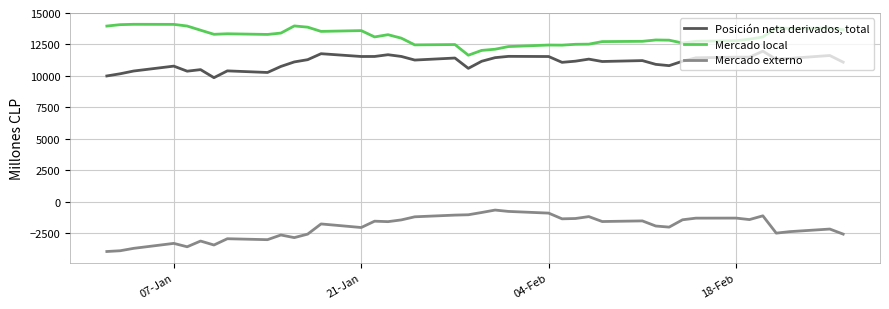

What is the difference between the maximum and minimum values in the Mercado local series?

2459